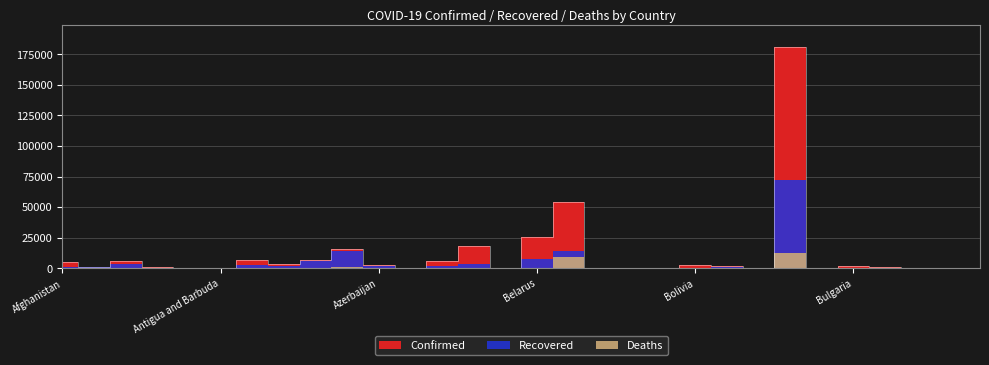

The Recovered series shows 8 at Belize. True or false?

False